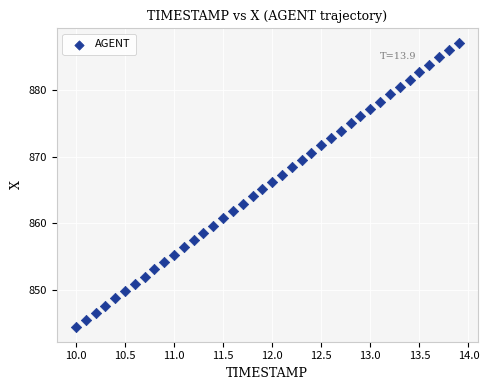

What is the range of Y values (max minus min)?

42.8